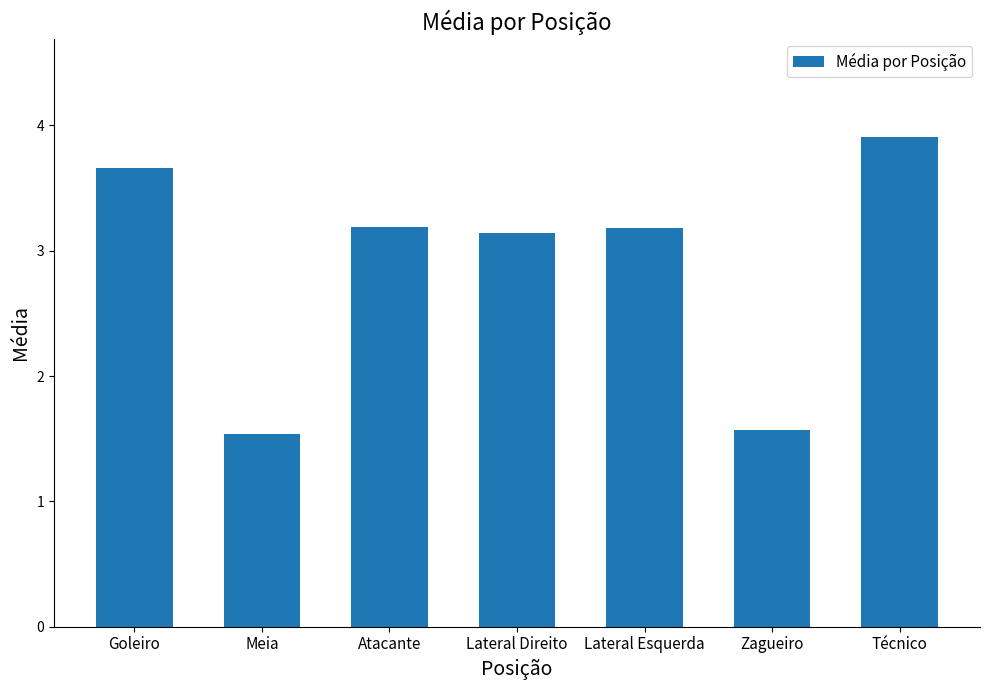

What is the label of the 6th bar from the left?

Zagueiro